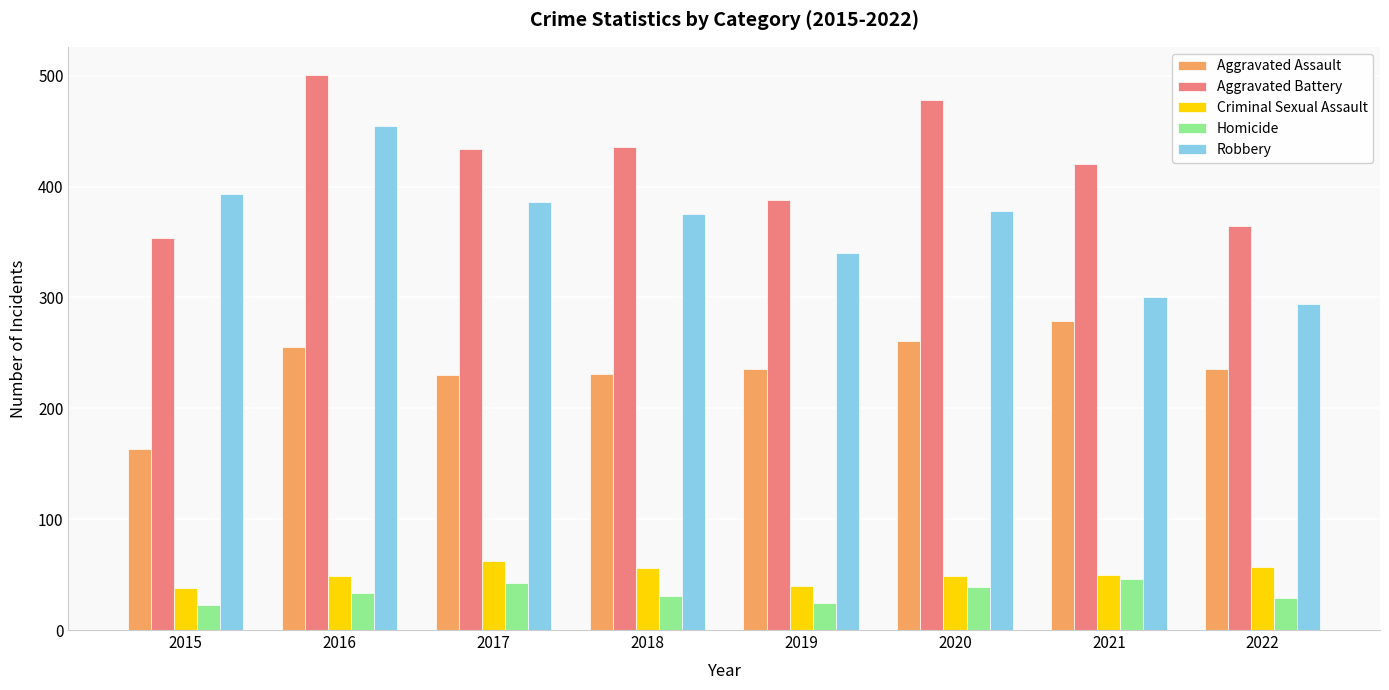

What is the smallest value displayed?

23